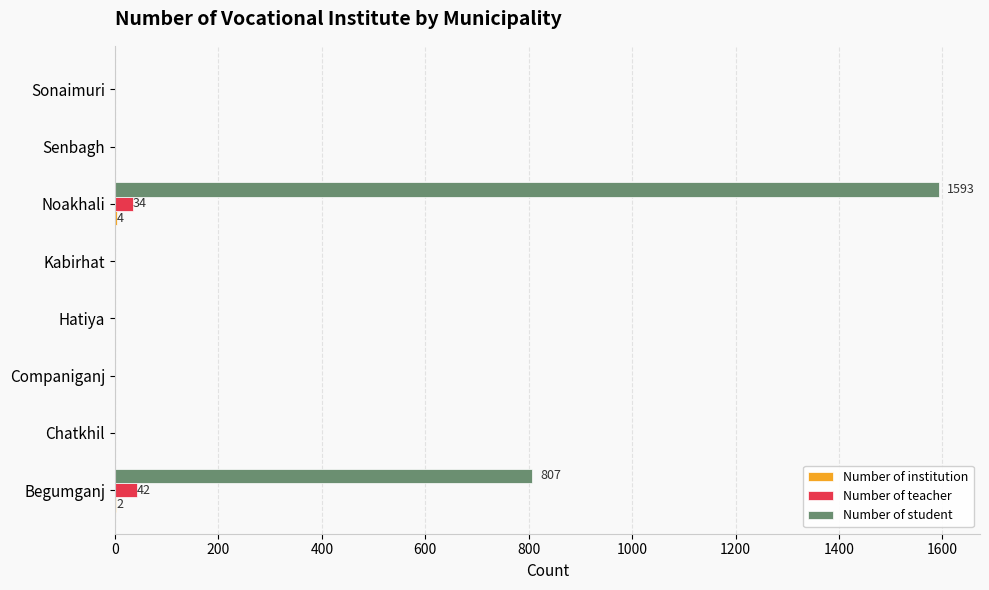

At which category is the sum across all series the highest?

Noakhali